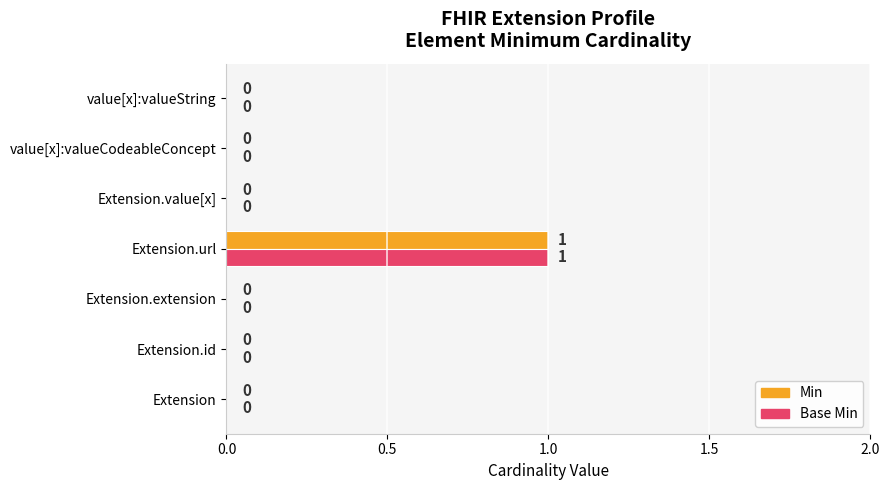

Is it true that Min equals 1 at Extension.id?

False